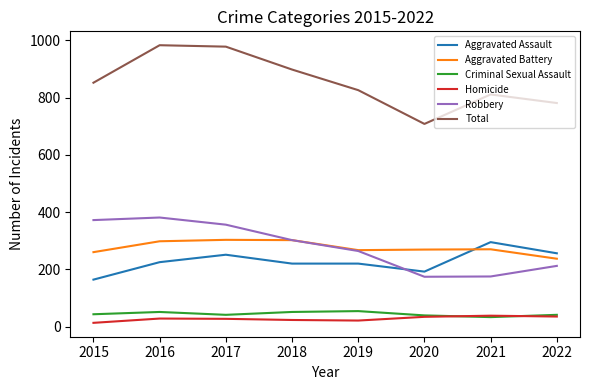

How many lines are shown in the chart?

6